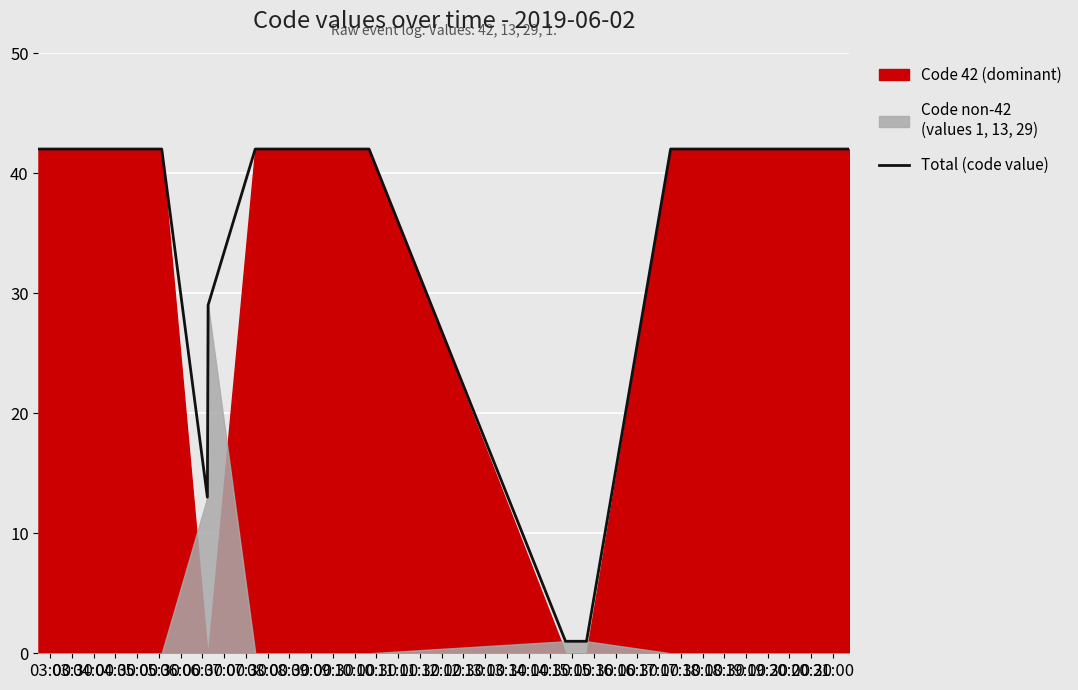

What is the highest value of the Total (code value) series?

42